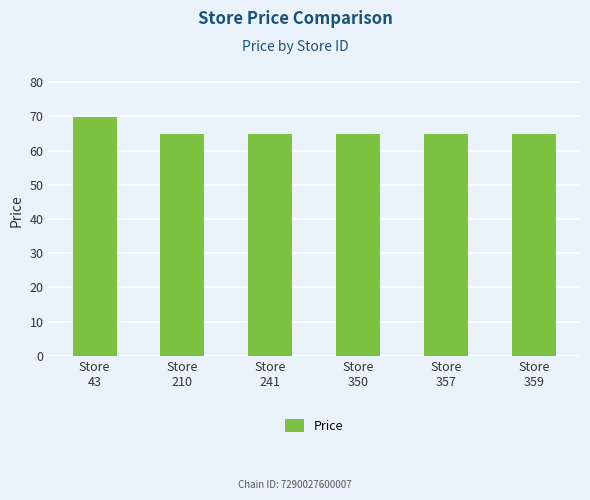

Reading right to left, what are all the values shown in this chart?

Store
359=64.9	Store
357=64.9	Store
350=64.9	Store
241=64.9	Store
210=64.9	Store
43=69.9